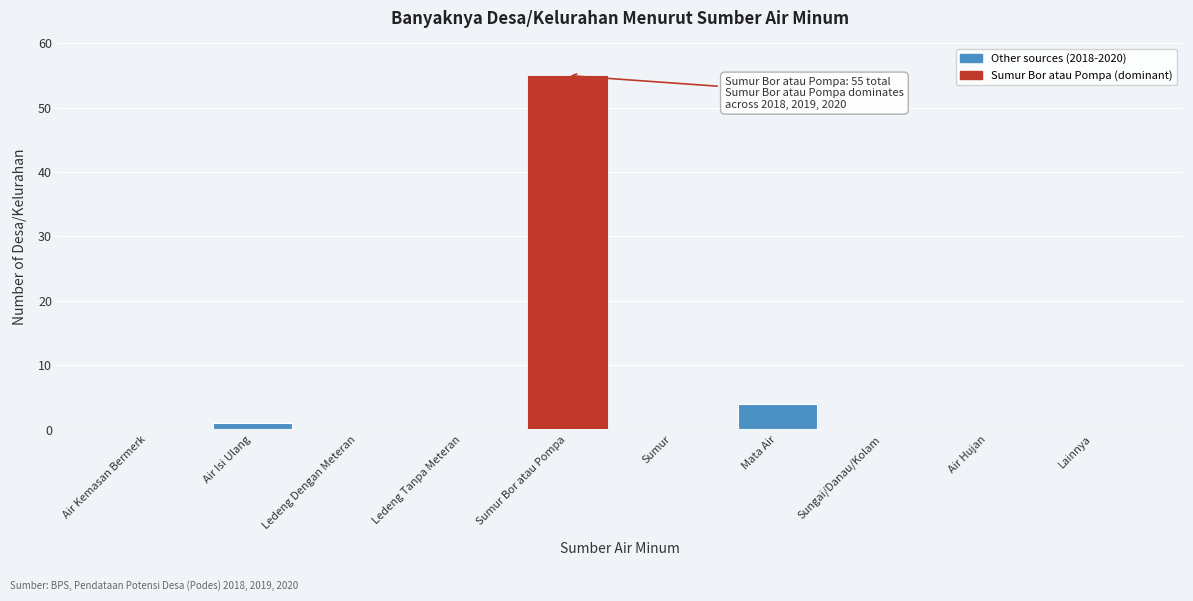

Reading right to left, what are all the values shown in this chart?

Lainnya=0	Air Hujan=0	Sungai/Danau/Kolam=0	Mata Air=4	Sumur=0	Sumur Bor atau Pompa=55	Ledeng Tanpa Meteran=0	Ledeng Dengan Meteran=0	Air Isi Ulang=1	Air Kemasan Bermerk=0